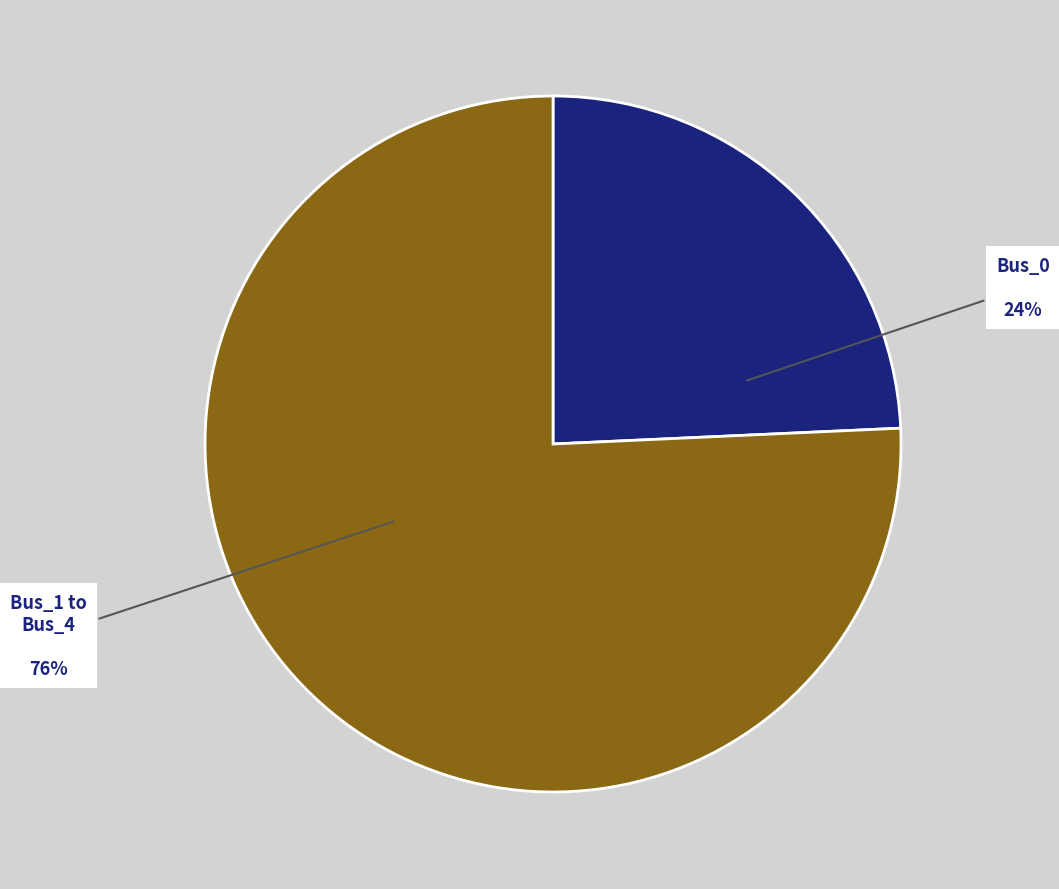

Is there any slice that represents more than half of the pie?

Yes